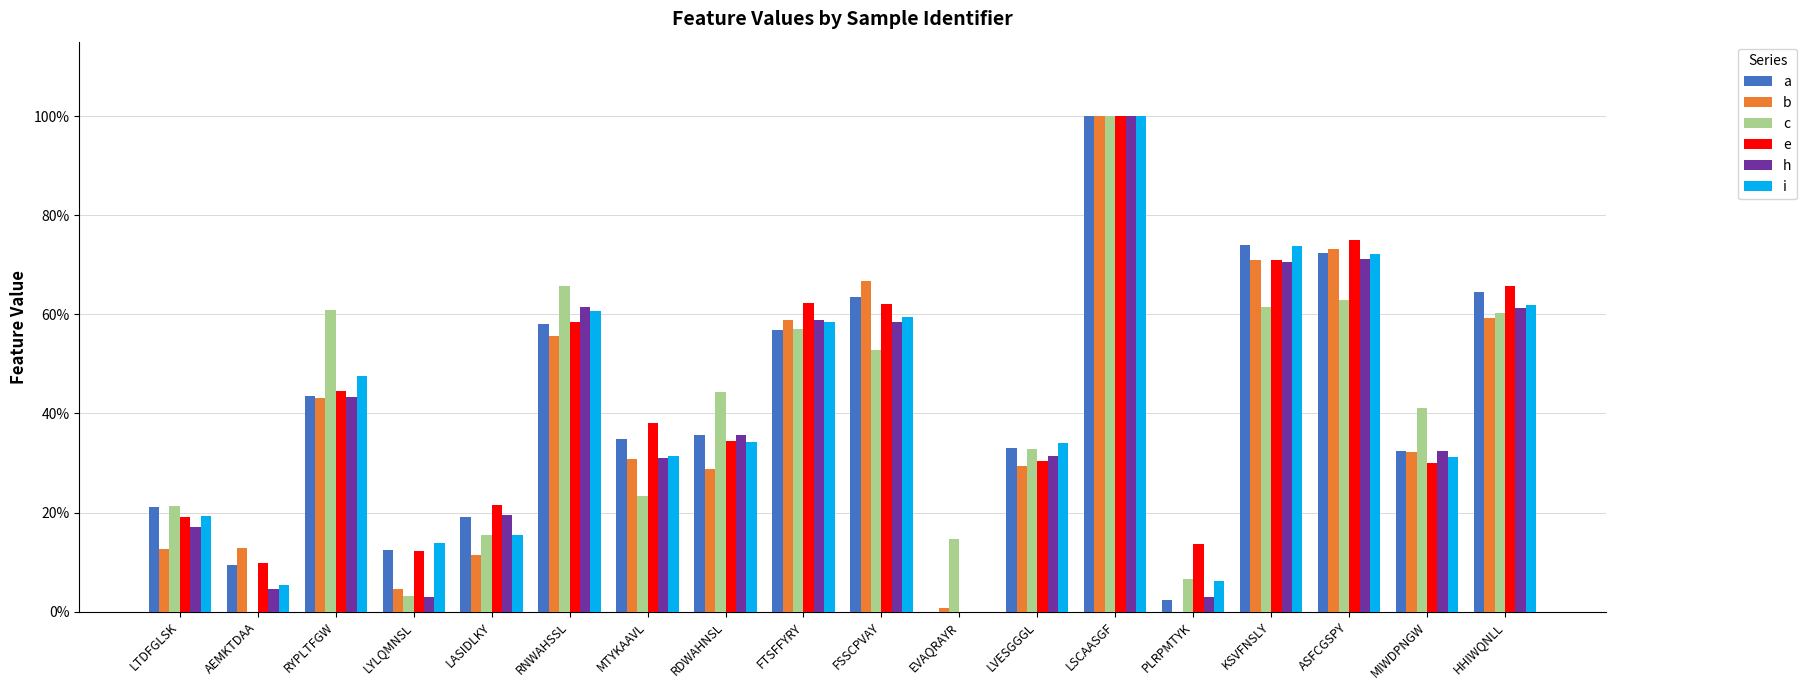

Is the value of i at LYLQMNSL greater than the value of h at FTSFFYRY?

No